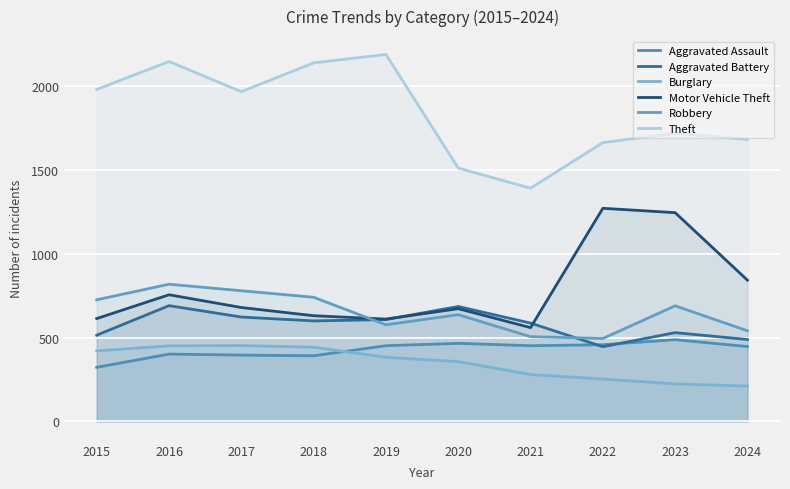

What is the value of the Robbery point at the 3rd from the left?

780